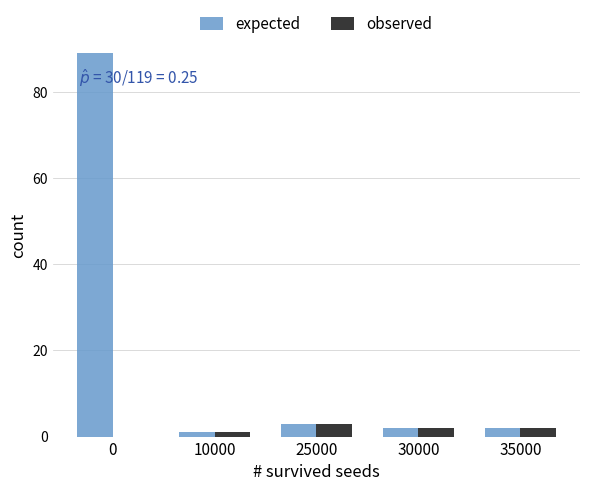

What is the sum of all expected values?

97